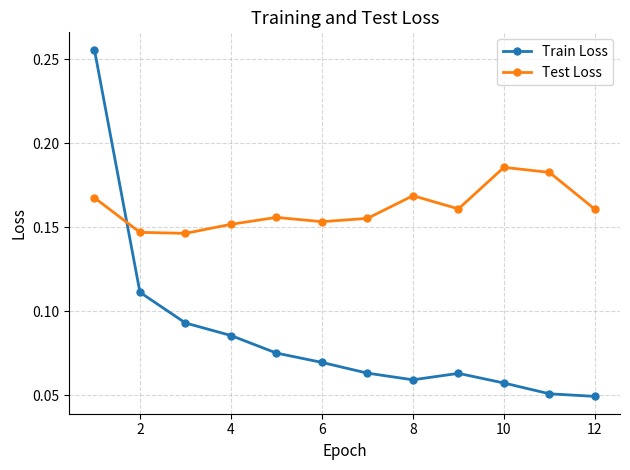

Which series ends up on top after the final intersection of Test Loss and Train Loss?

Test Loss